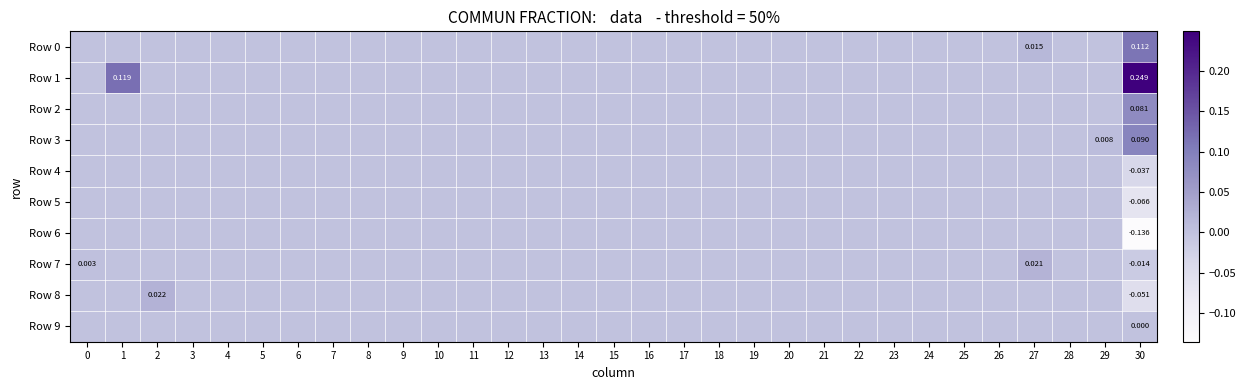

Which has a higher value, 12 or 4?

12